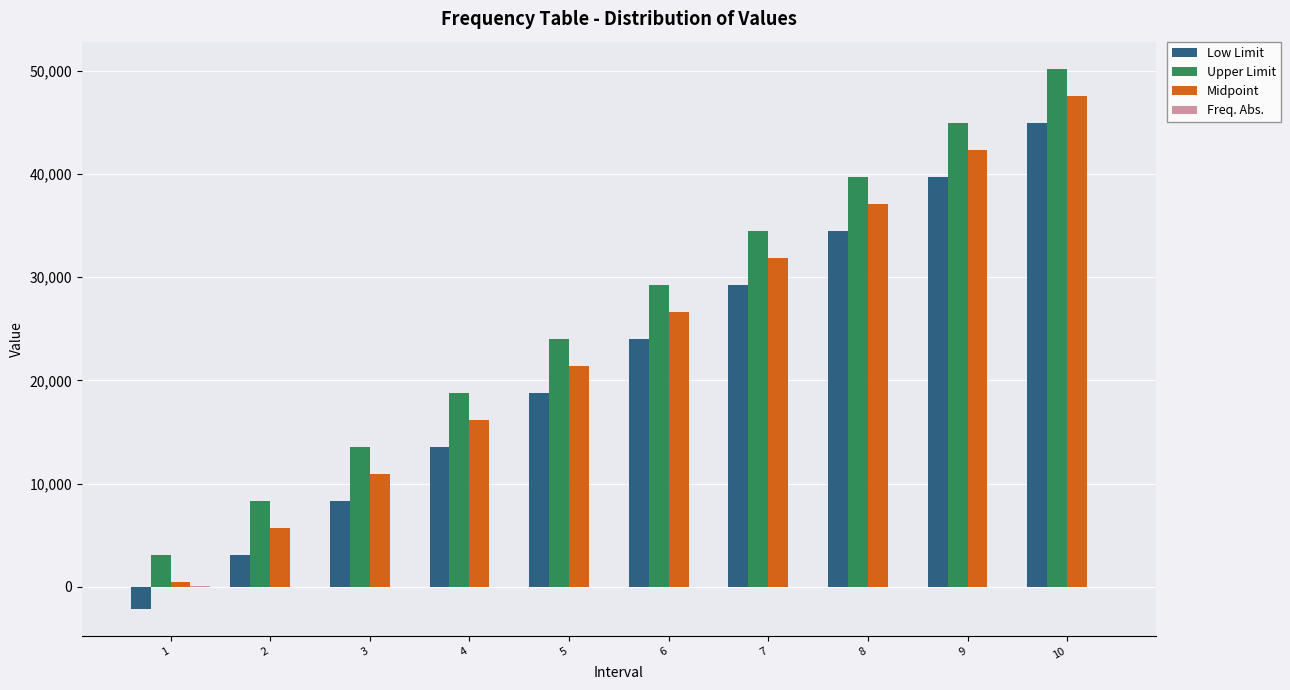

Which series has the largest total across all categories?

Upper Limit